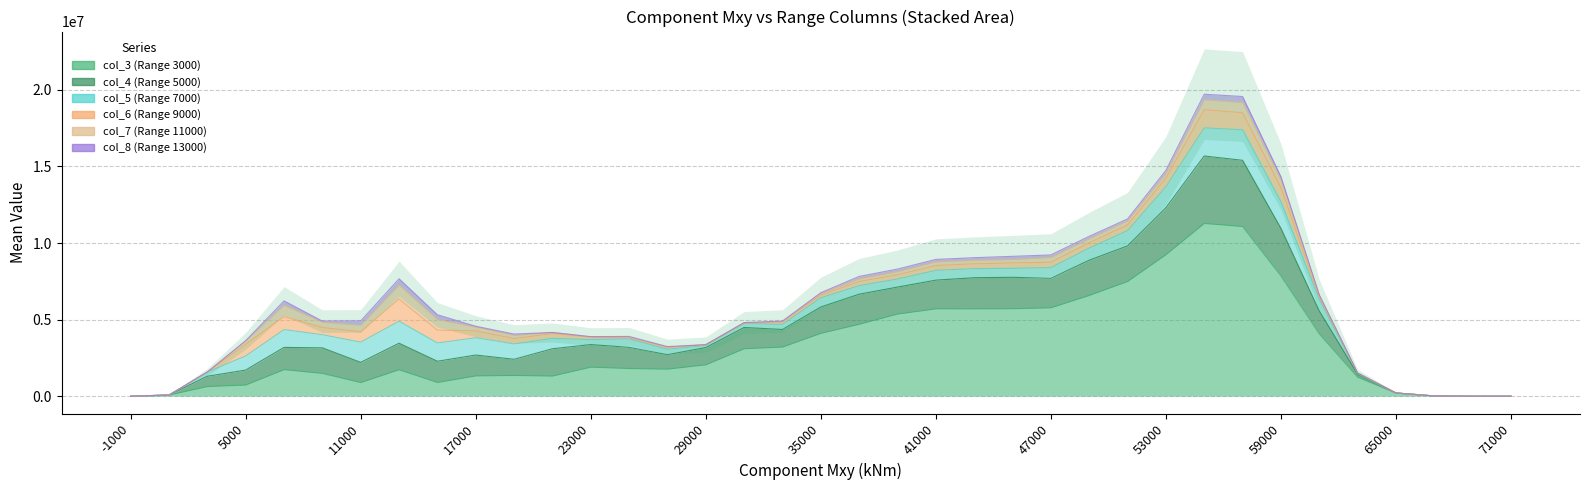

What is the value of the col_8 (Range 13000) point at the 21st from the left?

163776.8